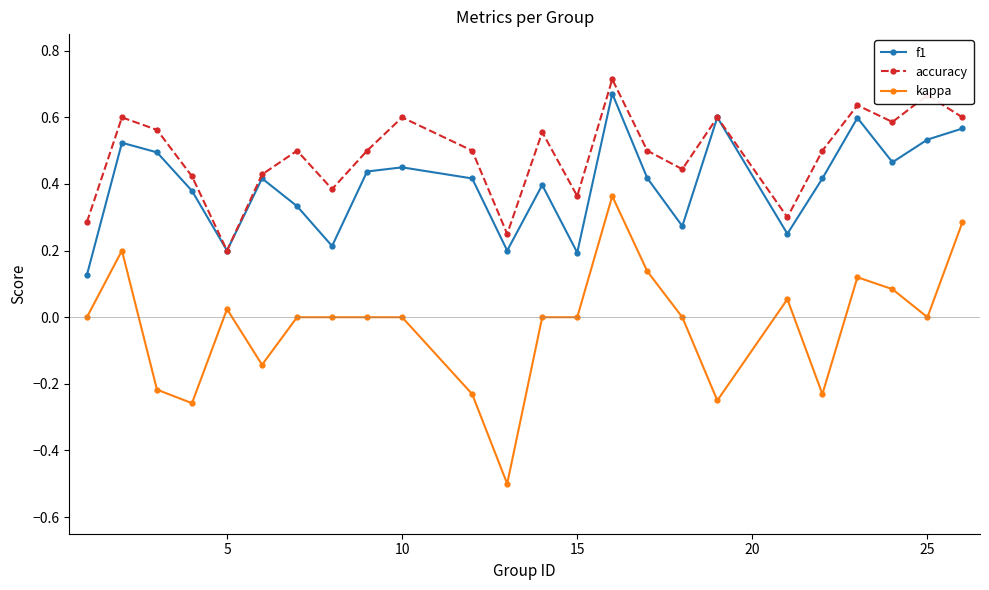

List the series in order of their overall mean, highest first.

accuracy, f1, kappa